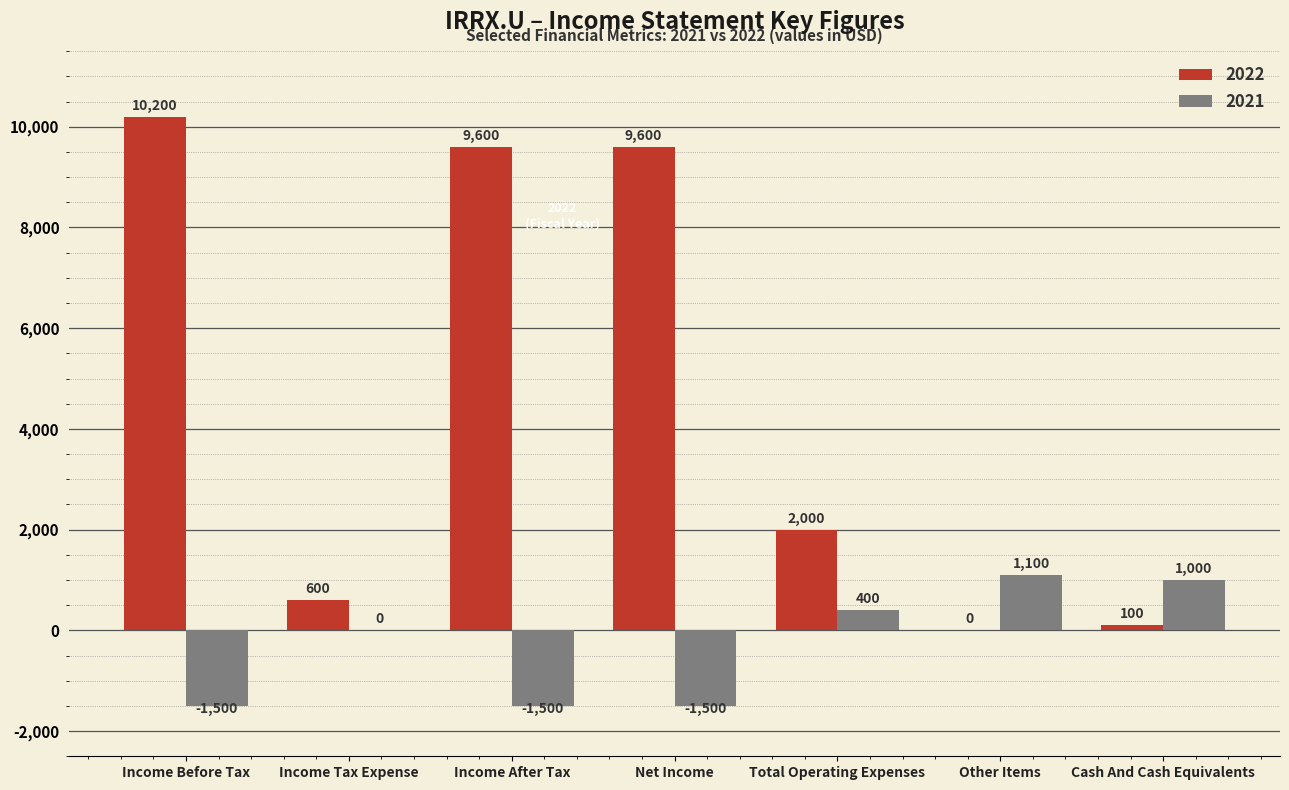

Which series changed the most between Income Before Tax and Other Items?

2022